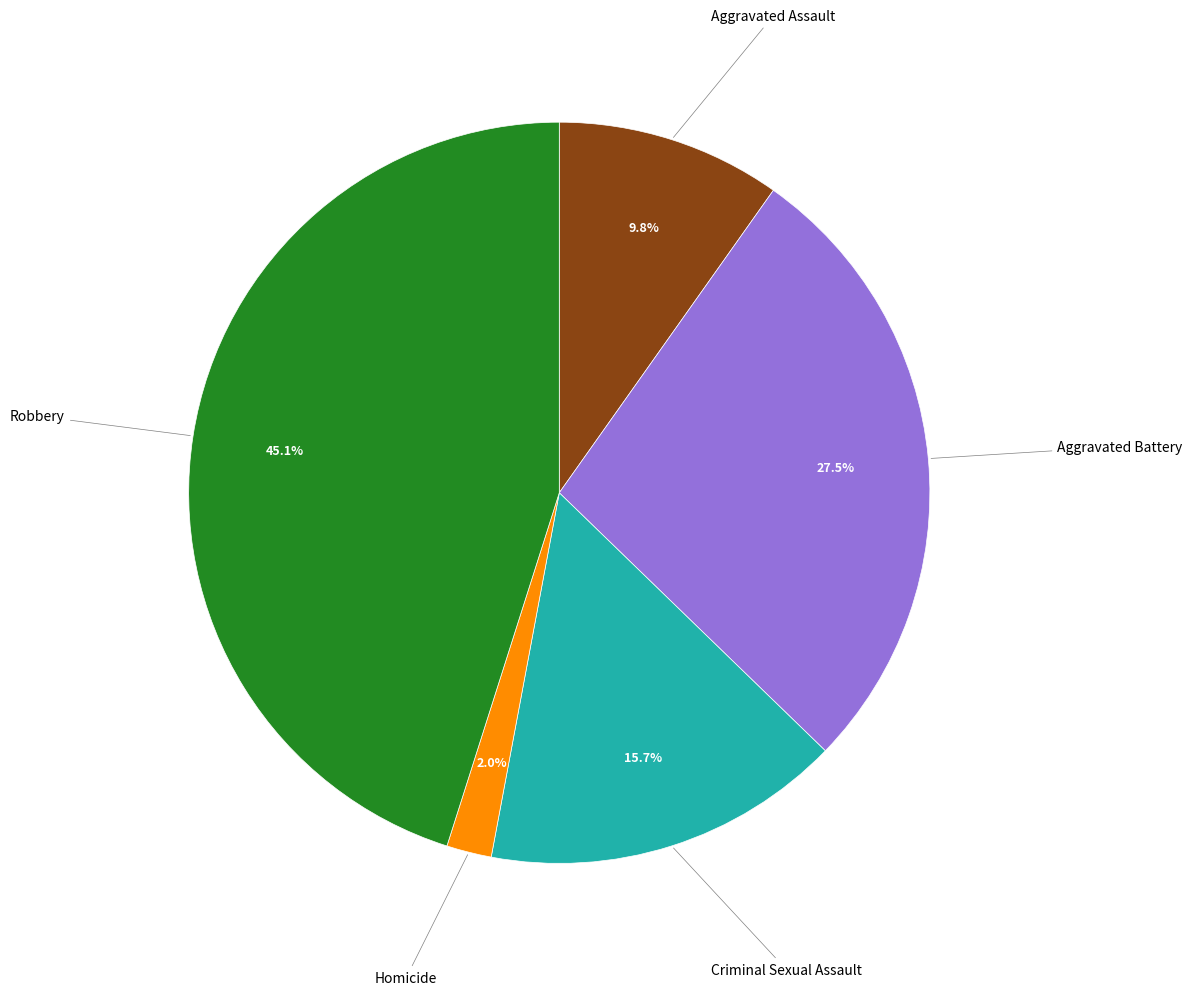

How many segments does this pie chart have?

5